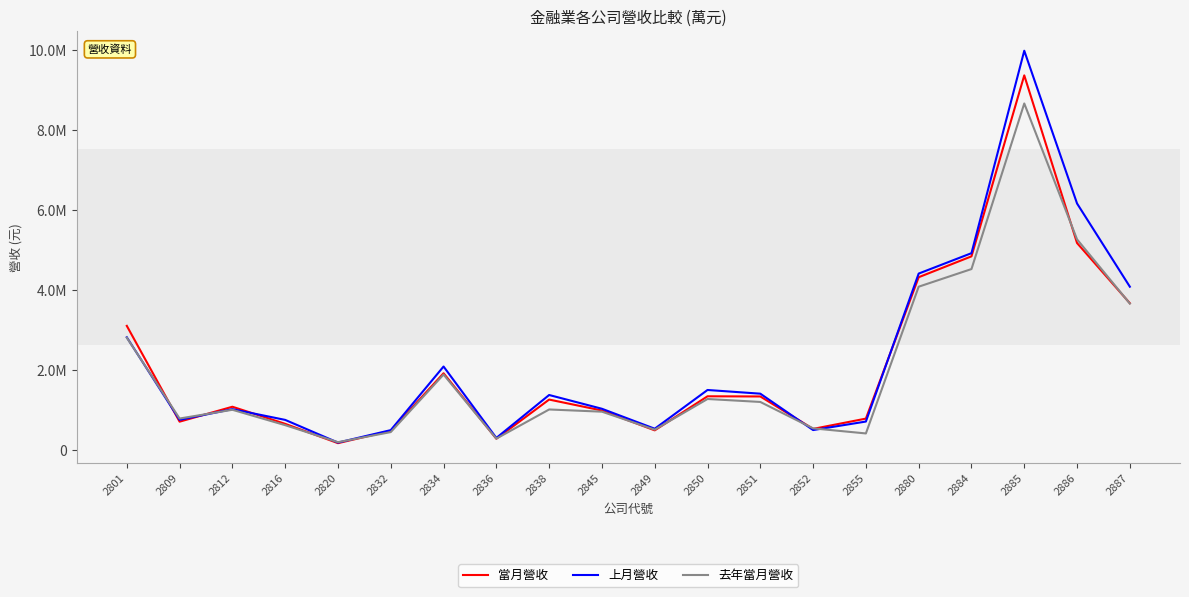

What is the minimum value shown in the chart?

169946